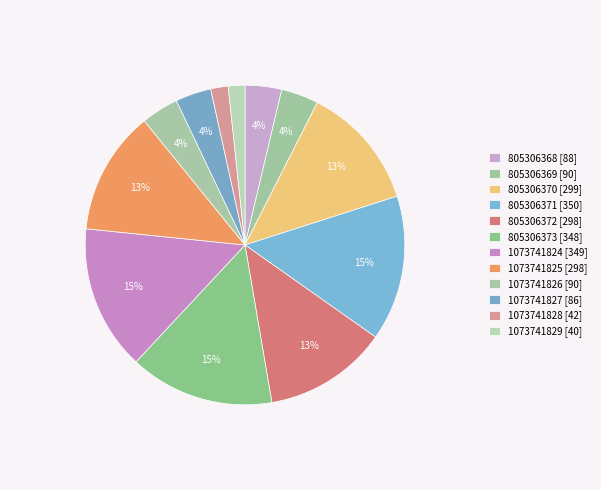

What is the smallest slice in the pie chart?

1073741829